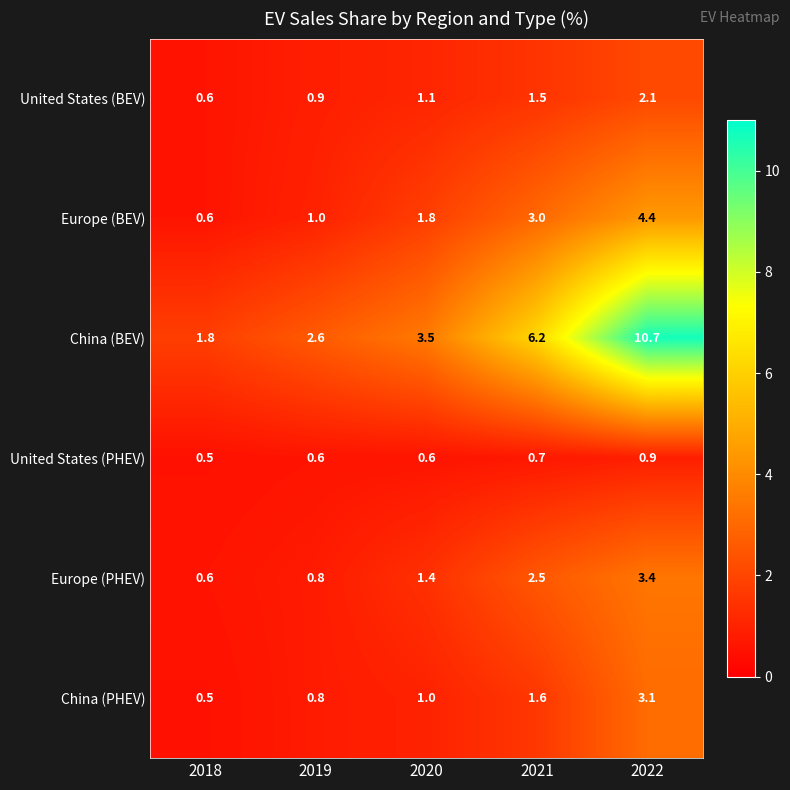

Which category has the highest value across all series?

2022